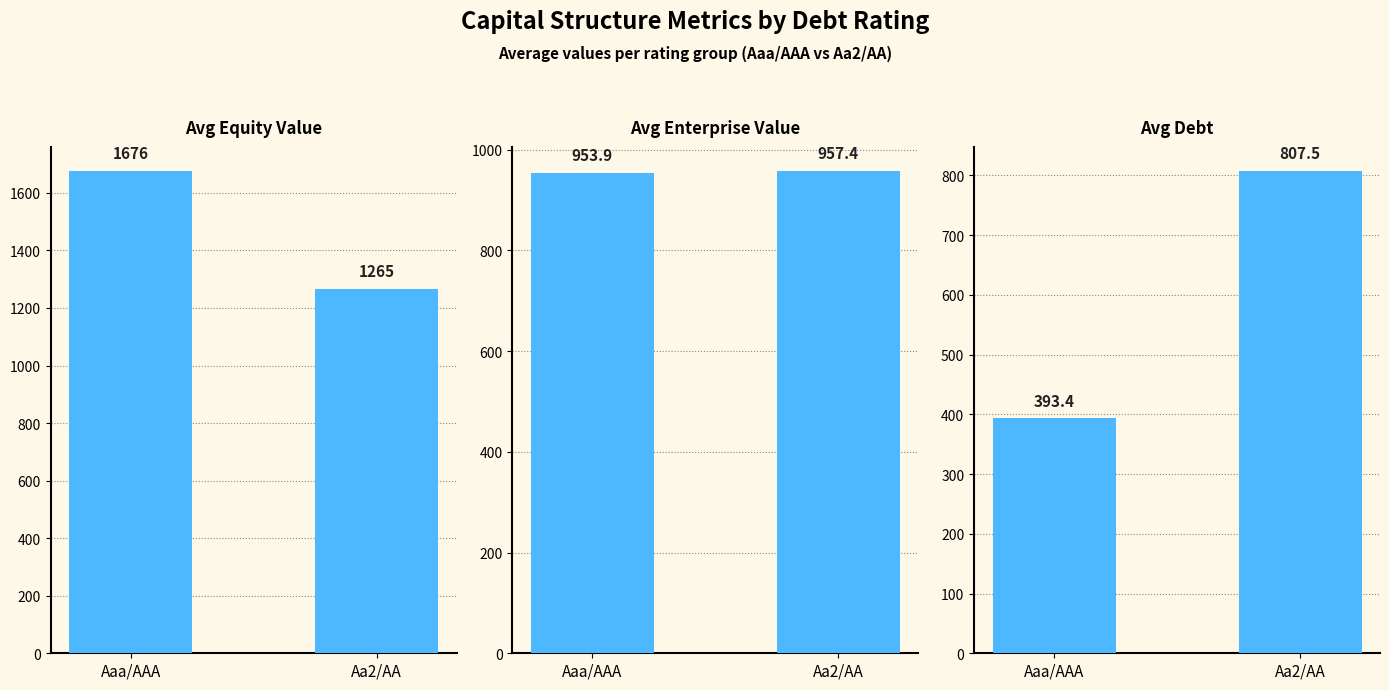

What are all the series names shown in the legend?

Avg Equity Value, Avg Enterprise Value, Avg Debt